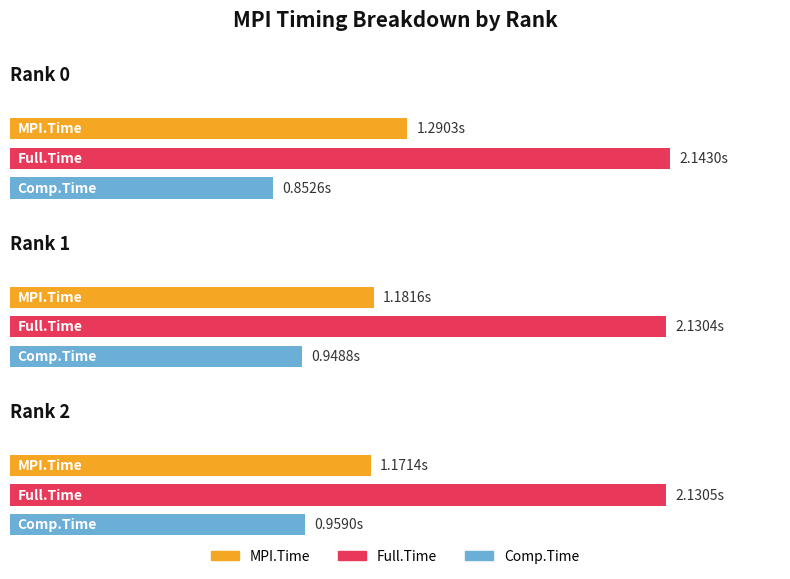

What are all the series names shown in the legend?

MPI.Time, Full.Time, Comp.Time